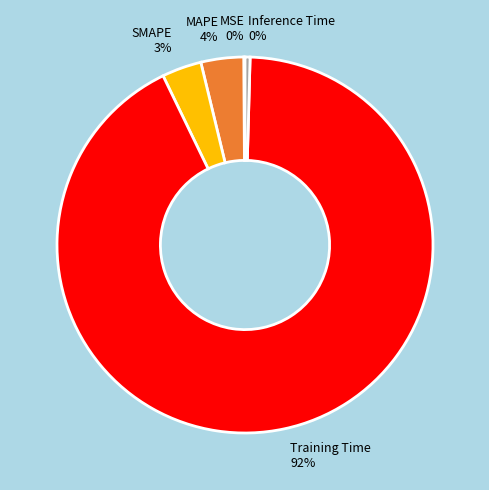

Which has a higher value, MAPE 4% or Inference Time 0%?

MAPE 4%